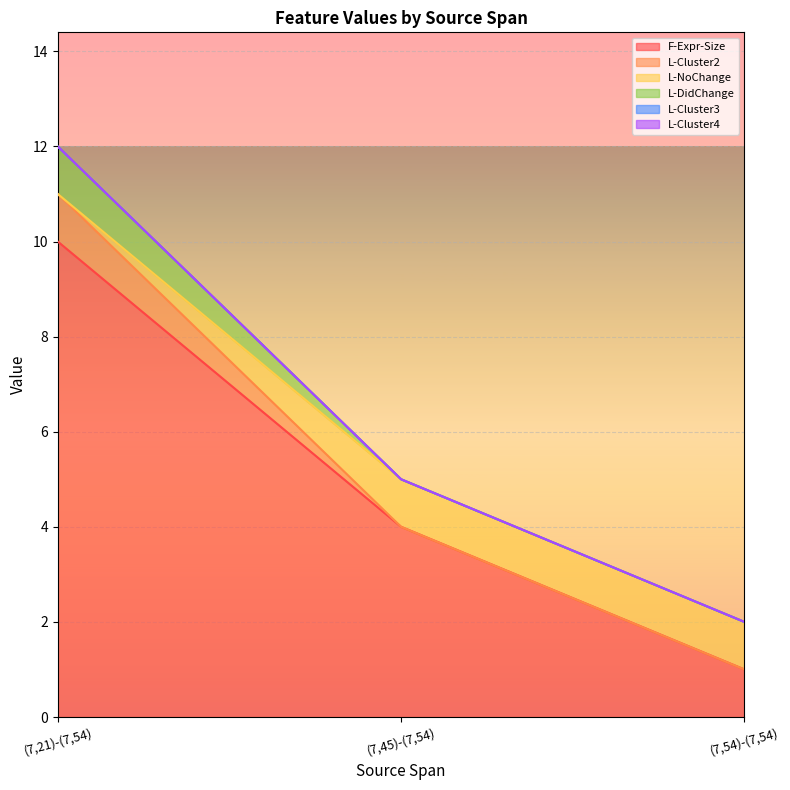

At (7,54)-(7,54), list the series in order from largest to smallest.

F-Expr-Size, L-NoChange, L-Cluster2, L-DidChange, L-Cluster3, L-Cluster4